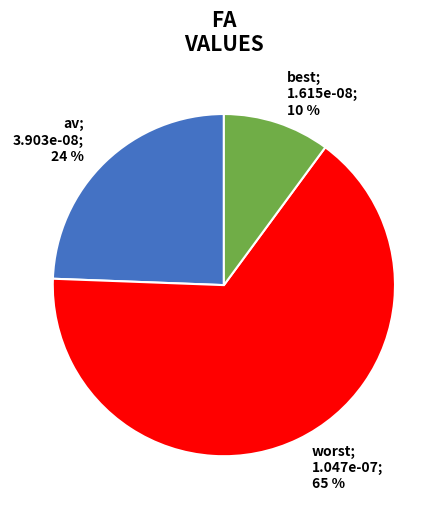

Is it true that best is 16% of the pie?

False